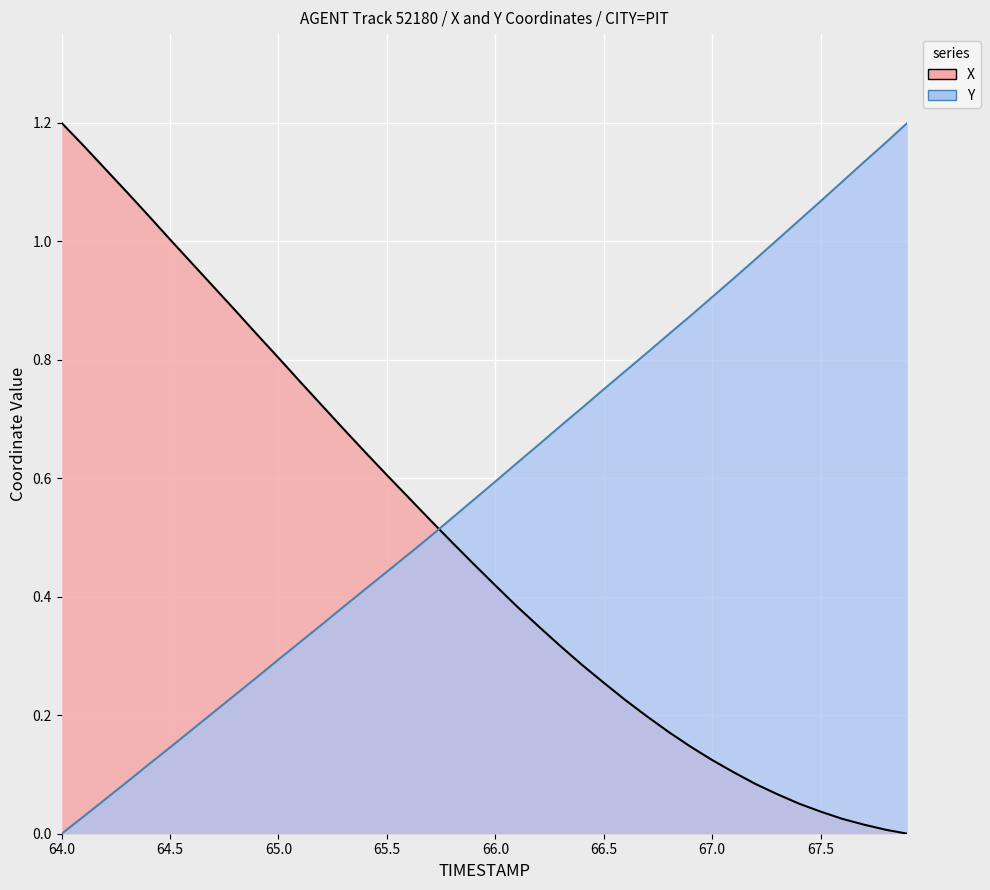

Is it true that Y equals 1.3 at 66.5?

False